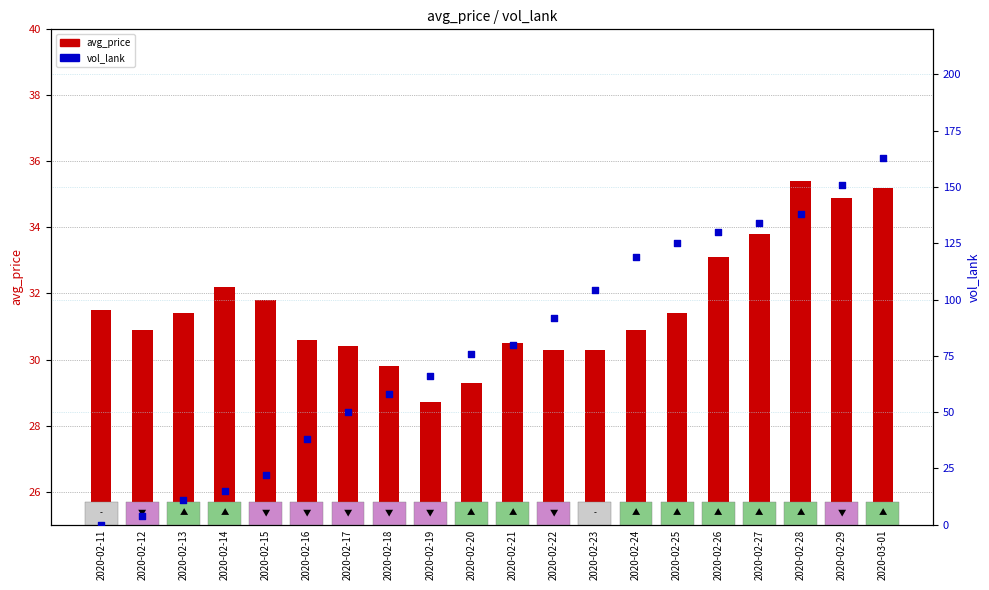

What are all the series names shown in the legend?

avg_price, vol_lank